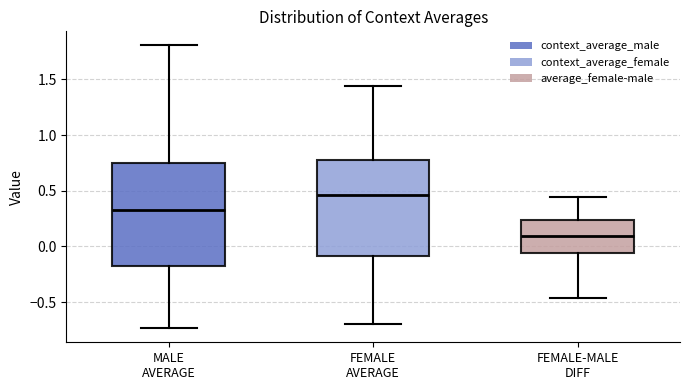

Comparing the boxes themselves (not the whiskers), which one is the tallest?

MALE AVERAGE